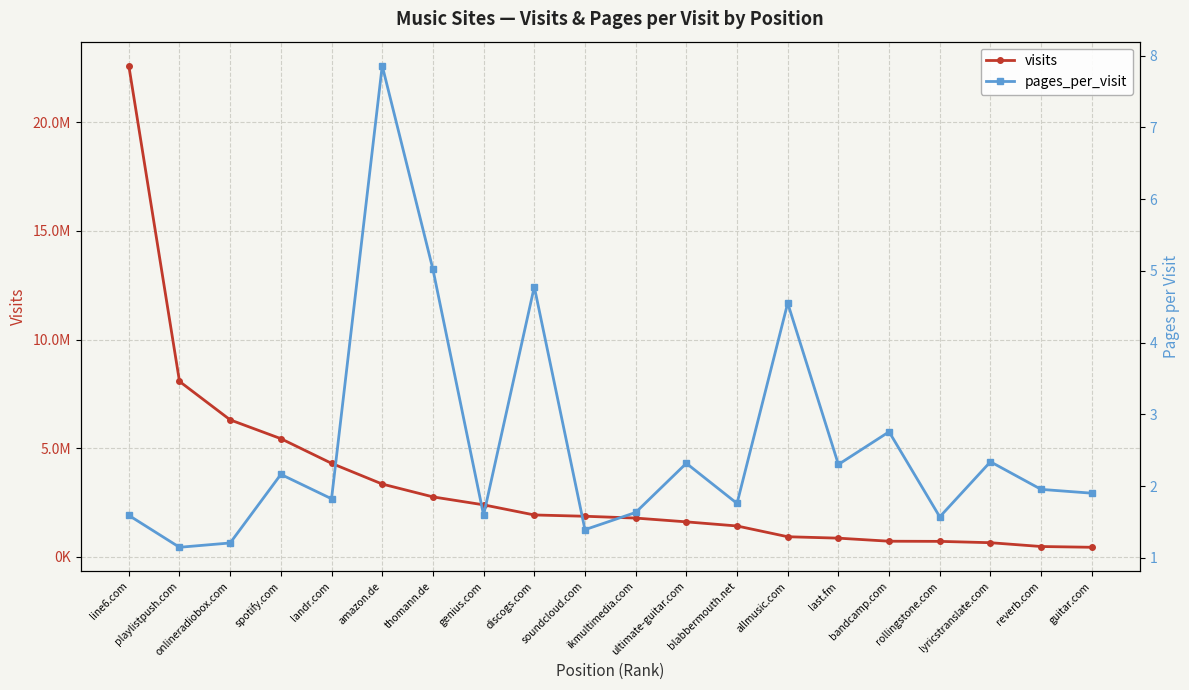

In pages_per_visit, how many points are higher than both neighbors (excluding endpoints)?

7